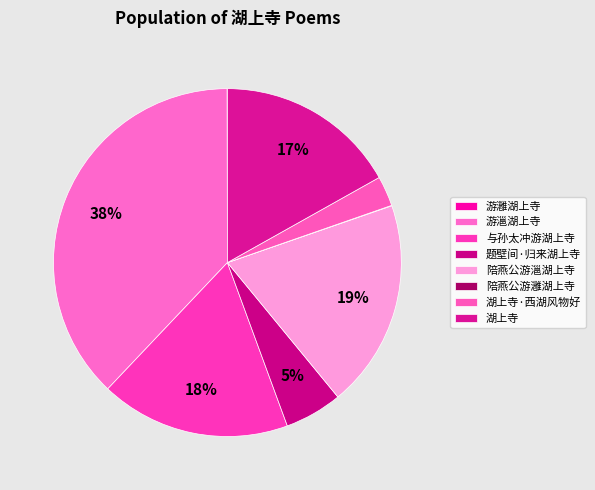

Is the sum of 与孙太冲游湖上寺 and 游㴩湖上寺 greater than half?

No